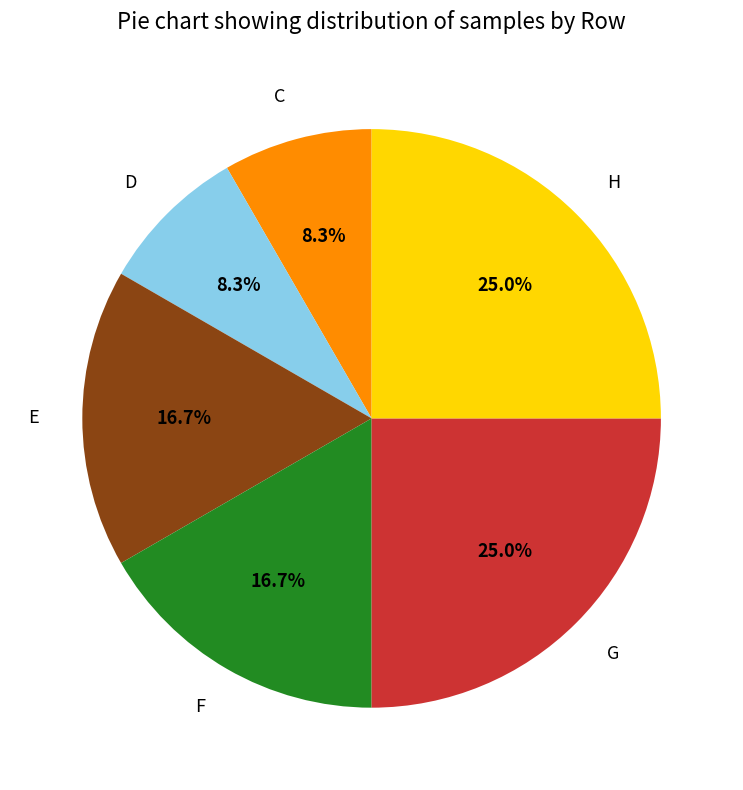

Approximately how many times larger is the value at G compared to F?

1.5